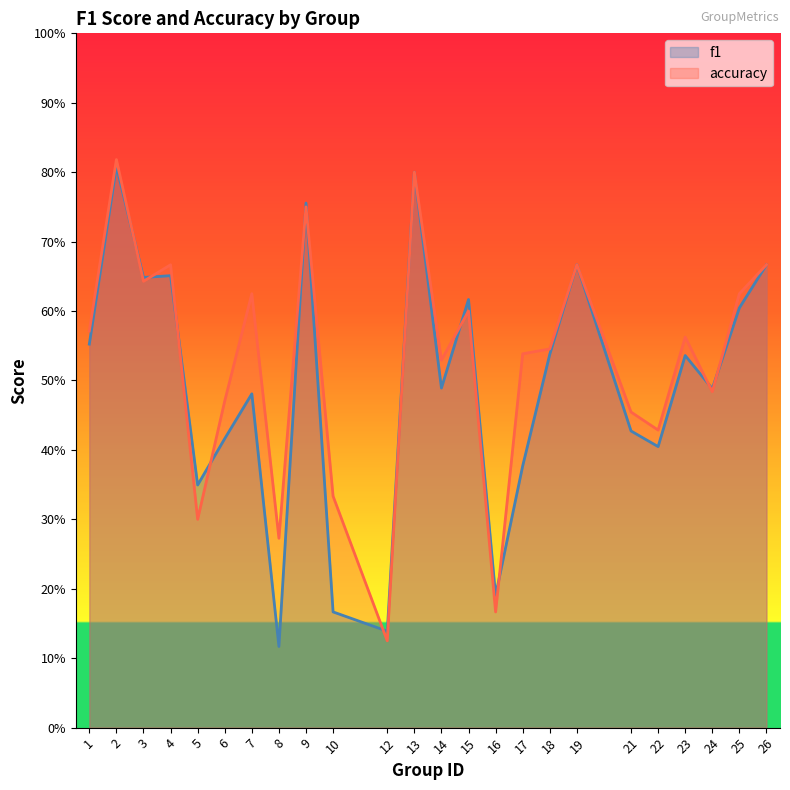

What is the highest value of the f1 series?

0.8